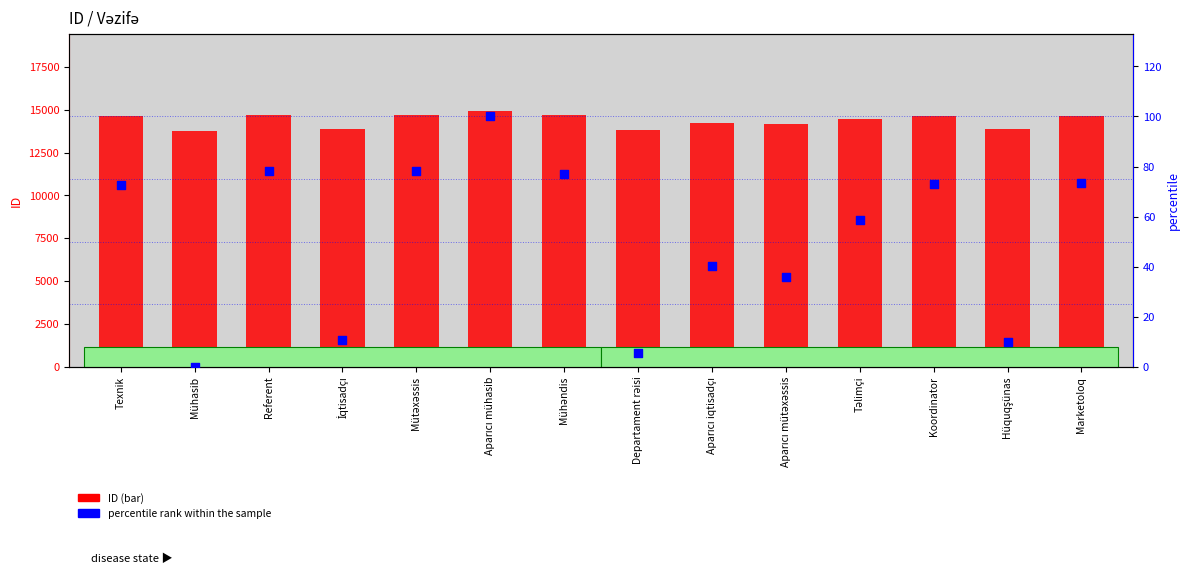

Which series has the largest total across all categories?

ID (bar)